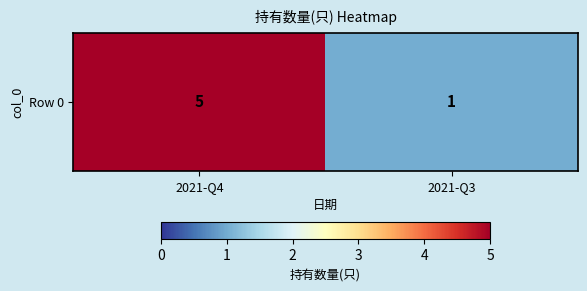

List the labels in order of value, largest first.

2021-Q4, 2021-Q3